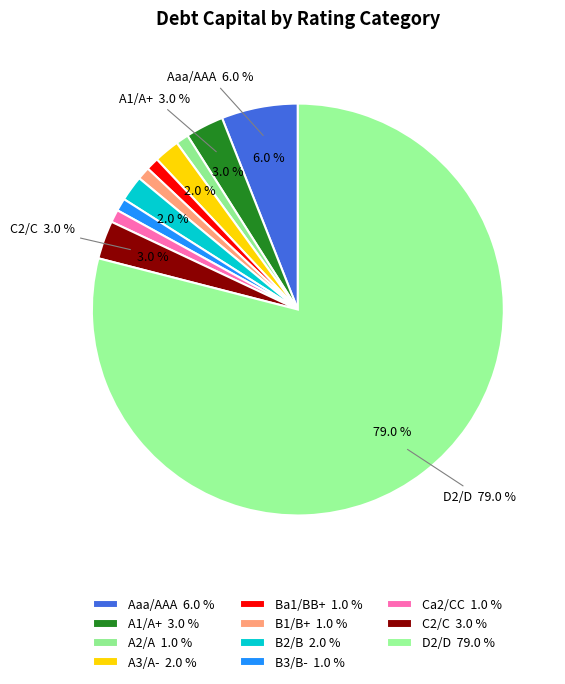

Count the number of slices in the pie.

11